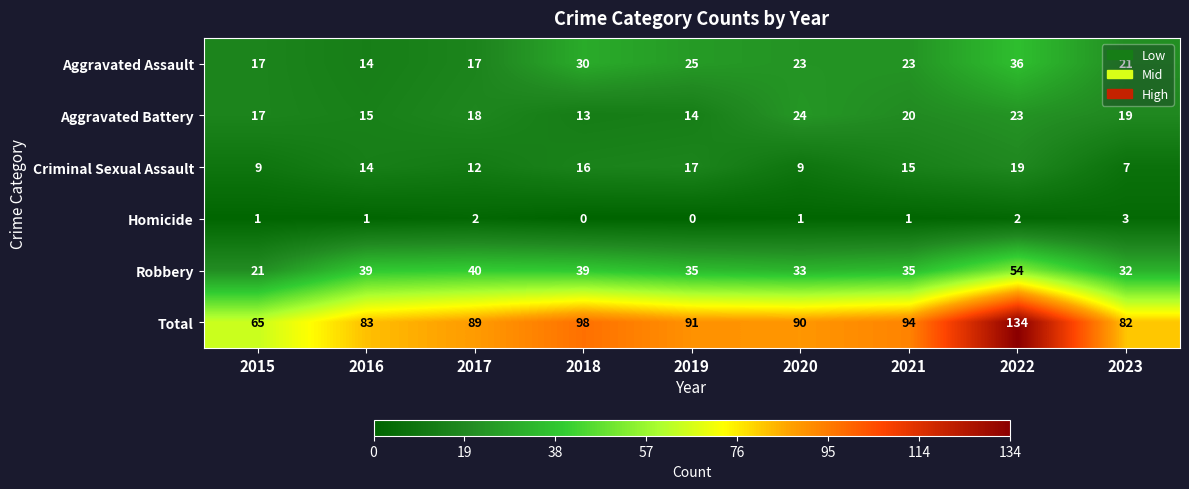

What is the spread (max minus min) of values at 2017?

87